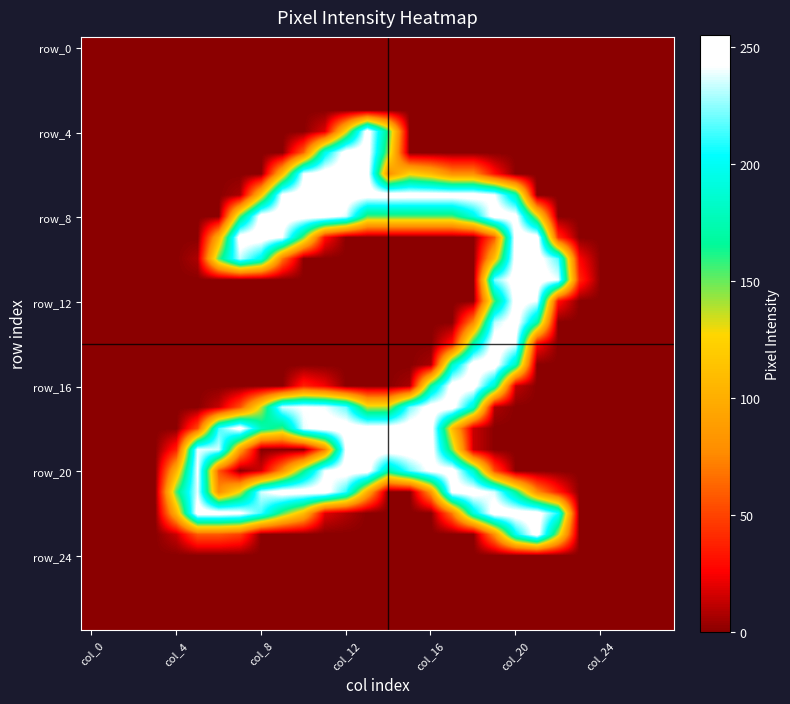

Count the number of data series in this chart.

28